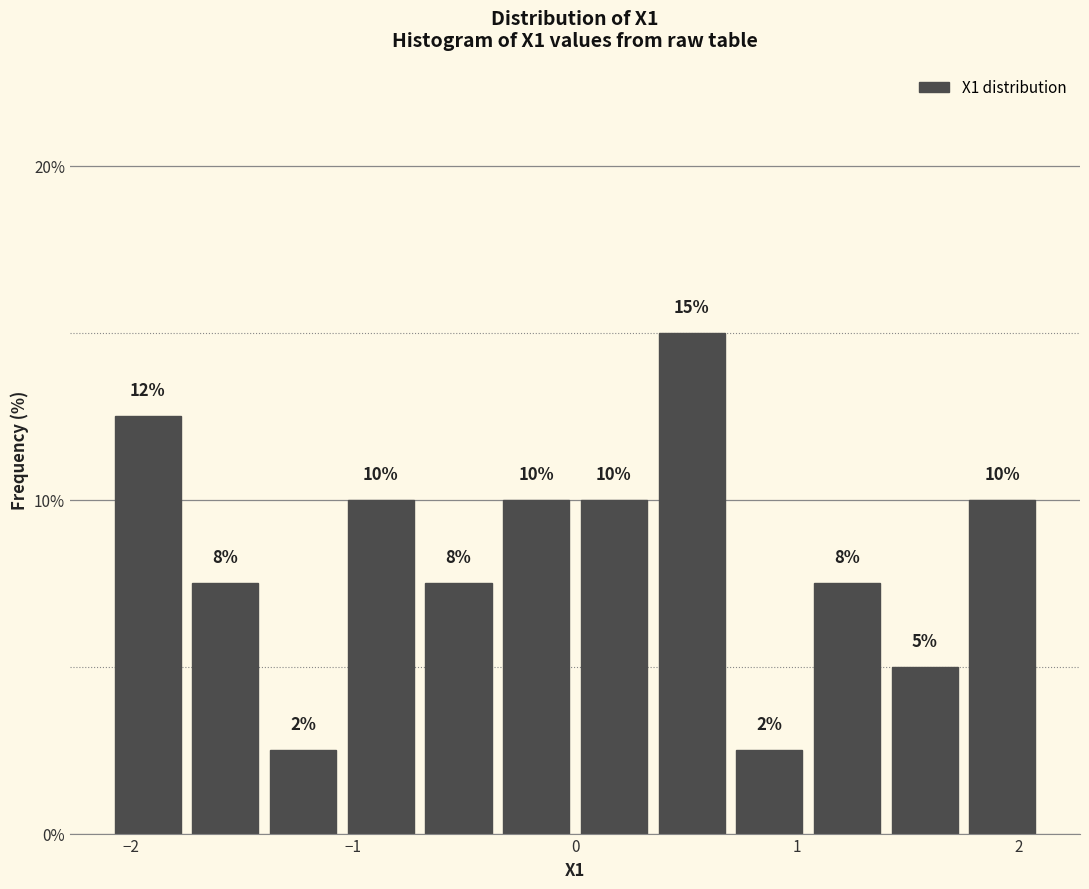

Around what value on the x-axis is the tallest bar? Give the approximate position of its centre, as read against the axis.

0.5